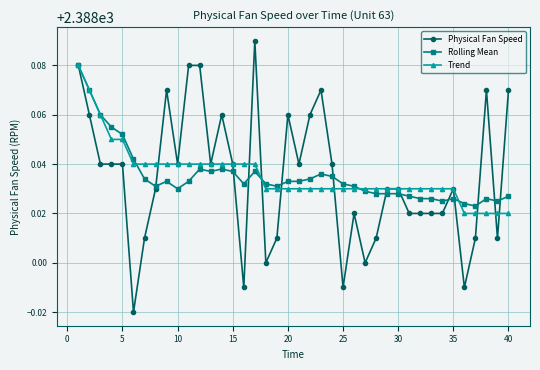

At how many categories does at least one series exceed 2387?

40